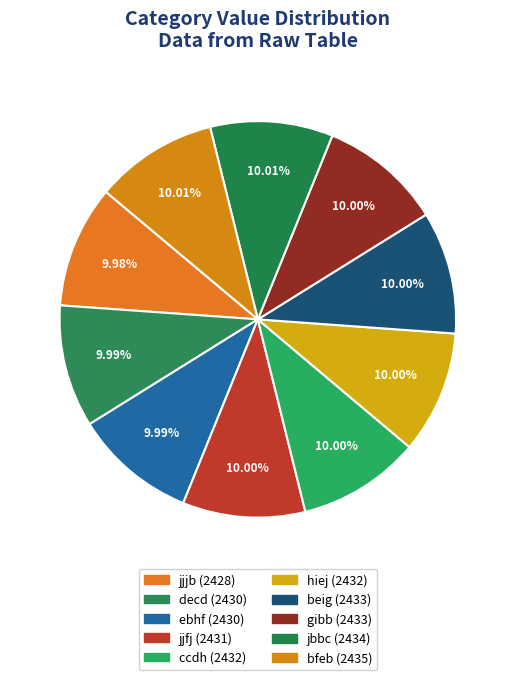

Does any single category account for the majority?

No